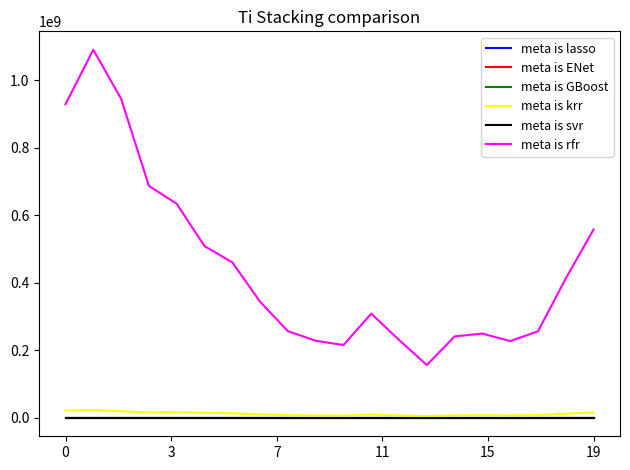

Which series has the largest total across all categories?

meta is rfr